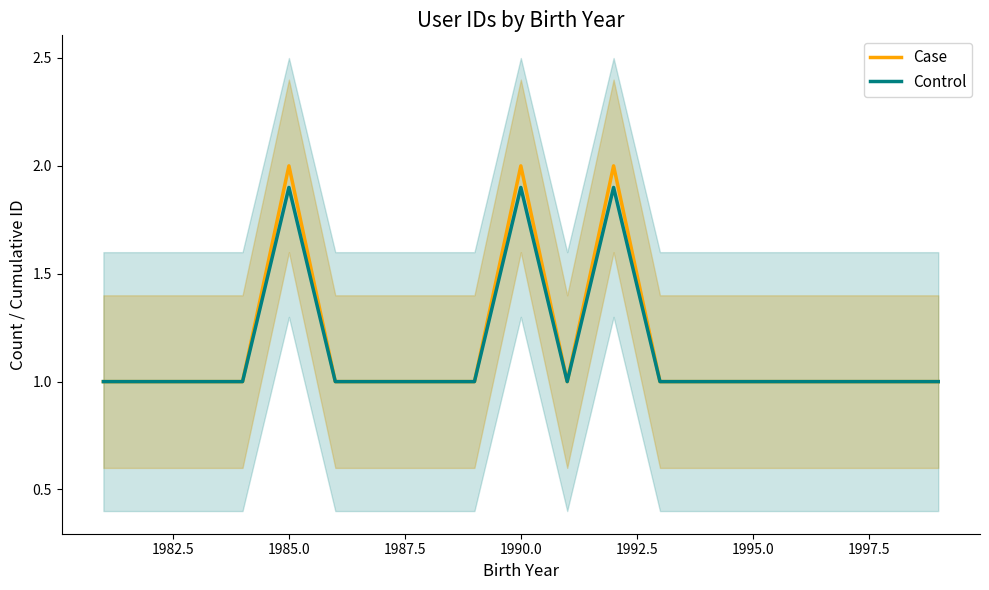

How many data points in Case are above 1?

3